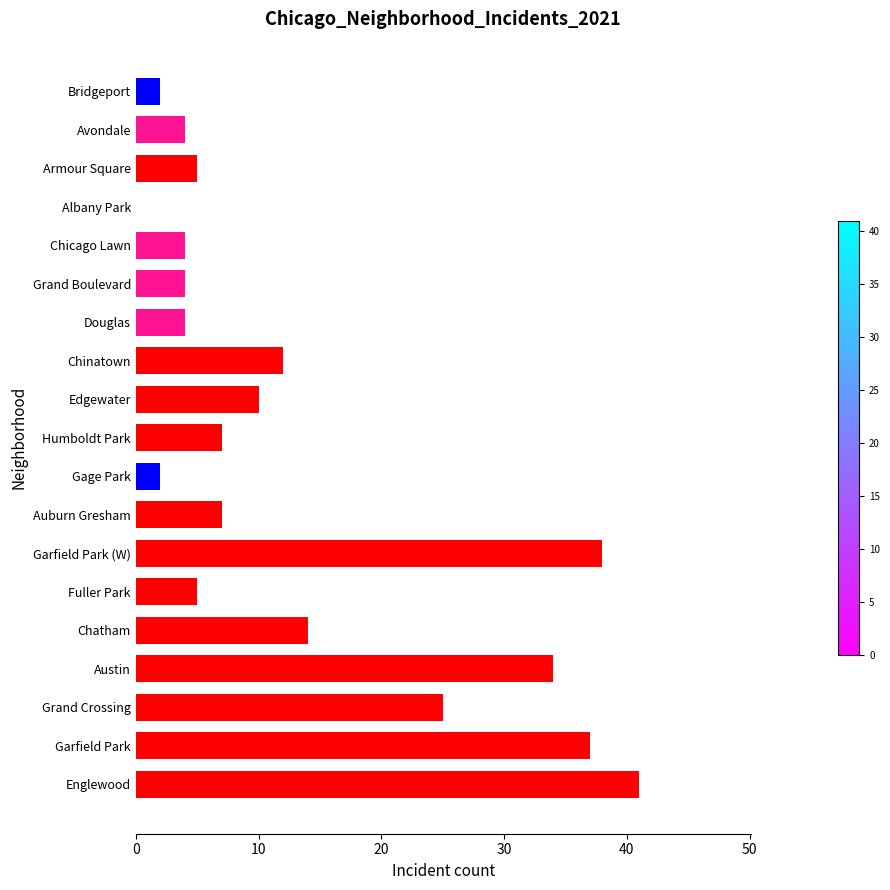

How many data points does each series have?

19